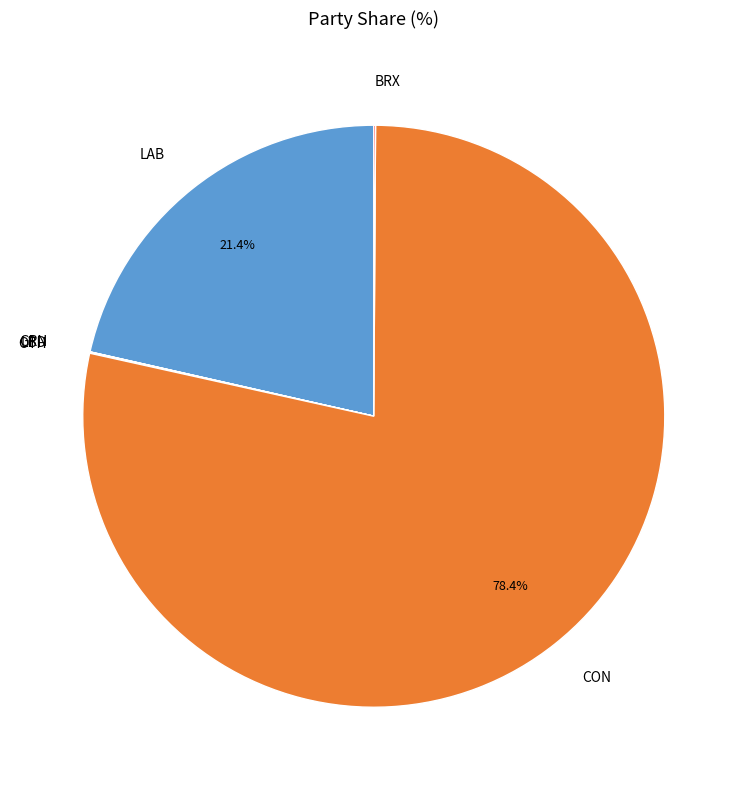

How much of the chart is everything except CON?

21.6%